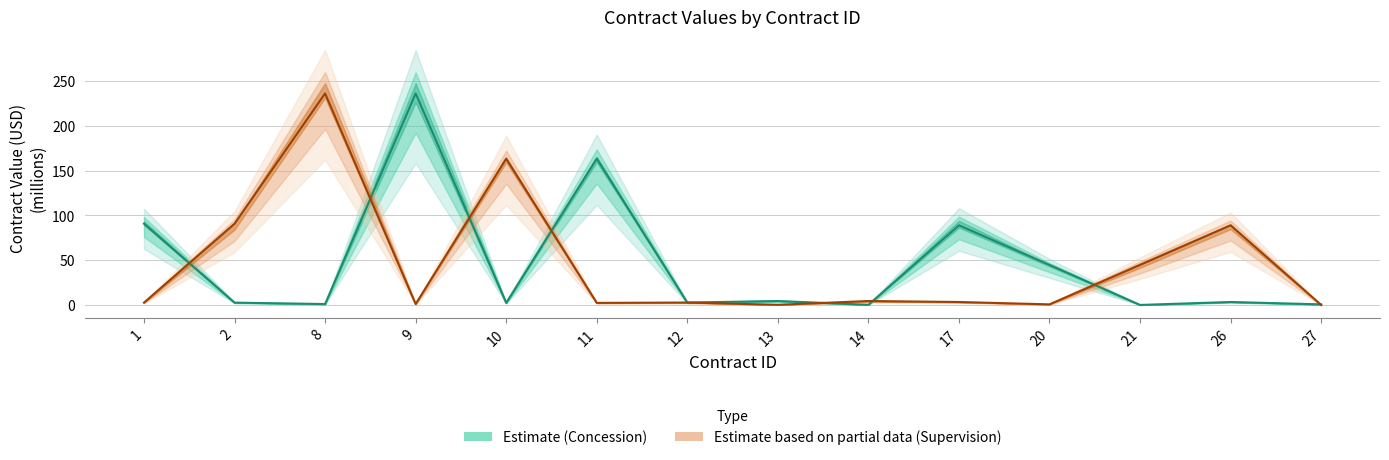

The value of Concession at 13 is 4.4. True or false?

True